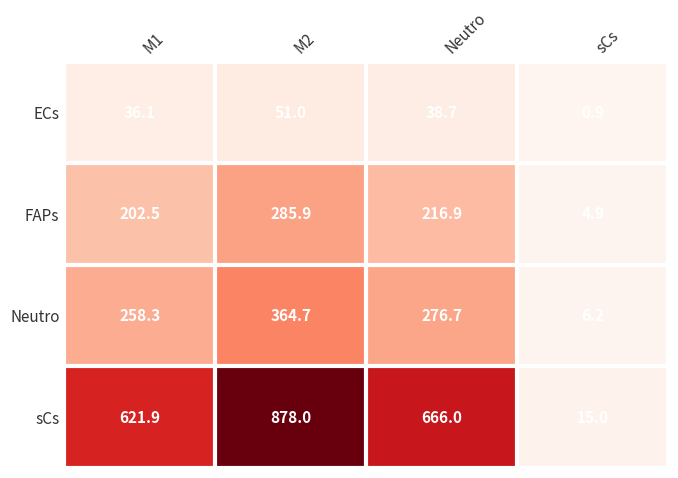

List the series in order of their peak value, highest first.

sCs, Neutro, FAPs, ECs